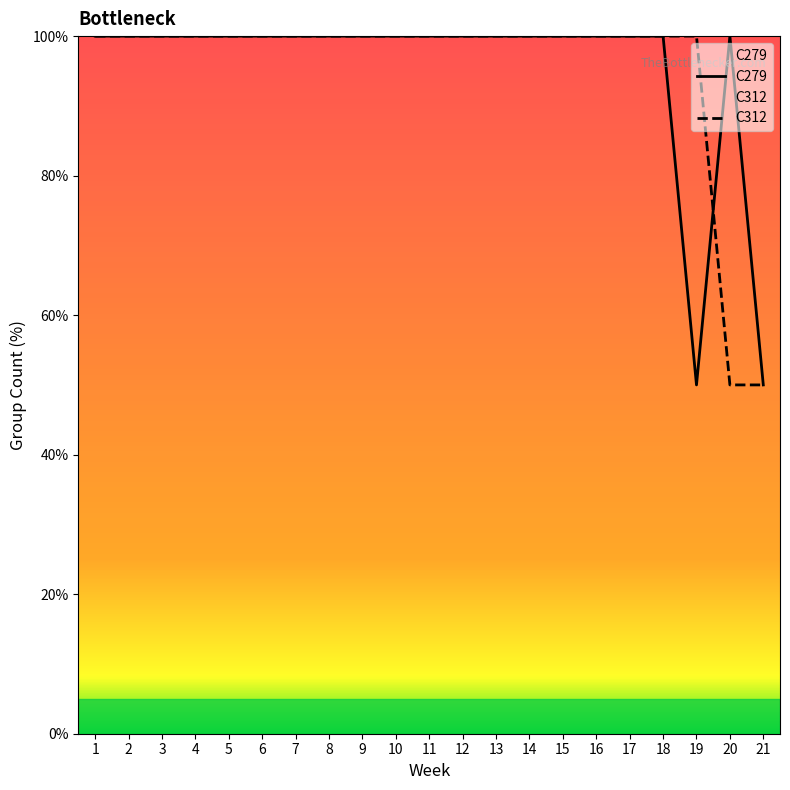

Which series has the largest total across all categories?

C279